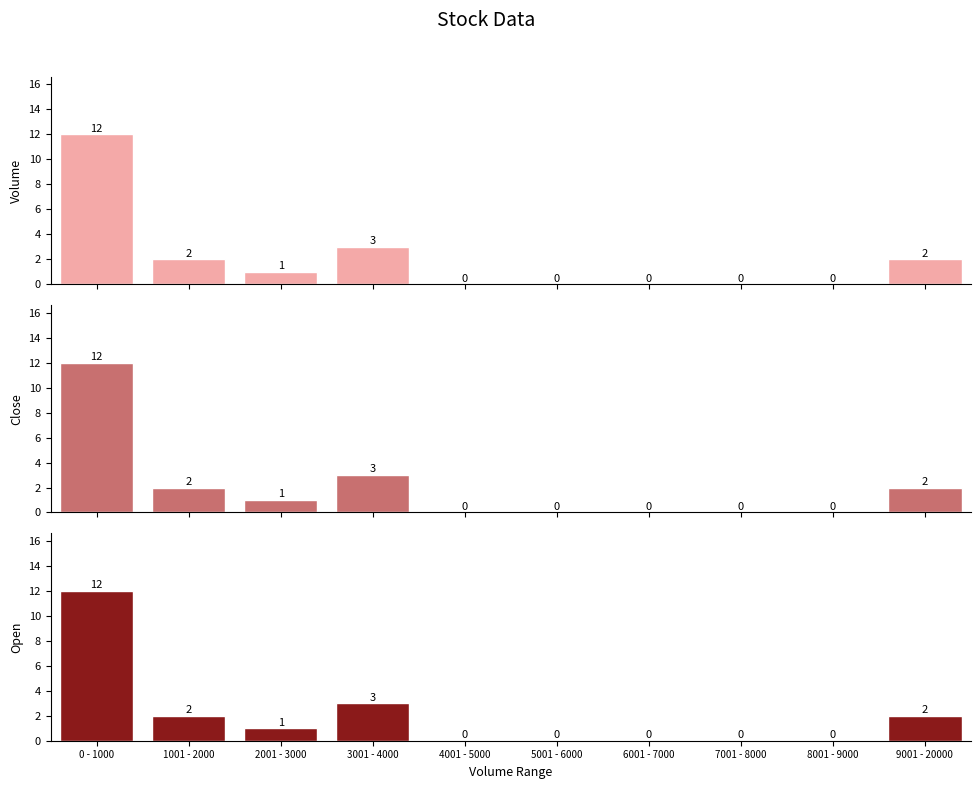

Between 4001 - 5000 and 8001 - 9000, which series saw the biggest shift?

Volume Count